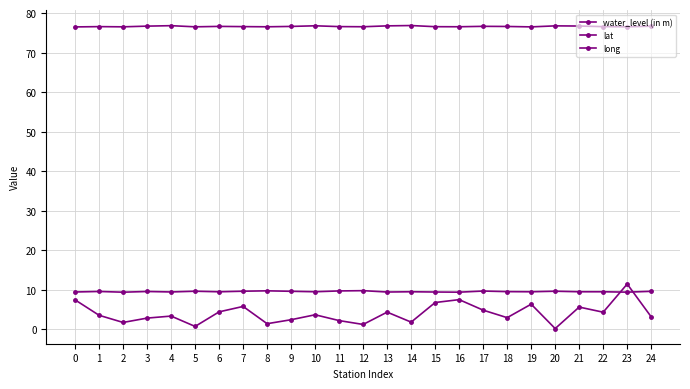

Does the chart have visible grid lines?

Yes